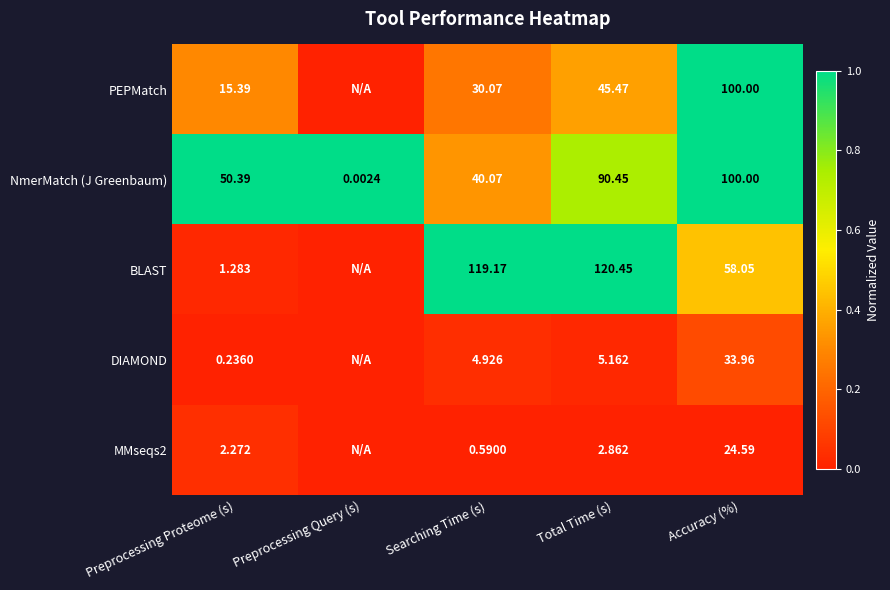

At which label does NmerMatch (J Greenbaum) first exceed 50?

Preprocessing Proteome (s)